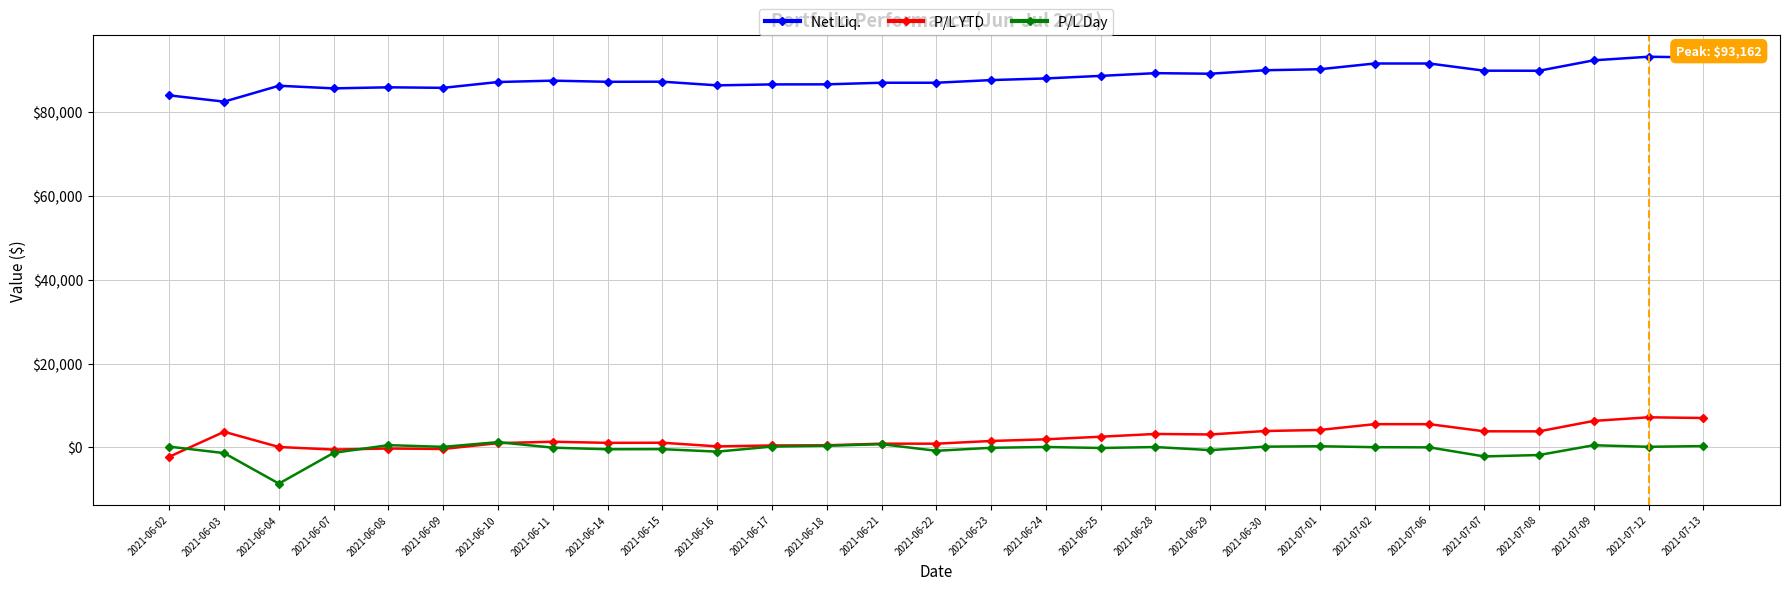

What is the value of the P/L YTD point at the 6th from the left?

-383.7